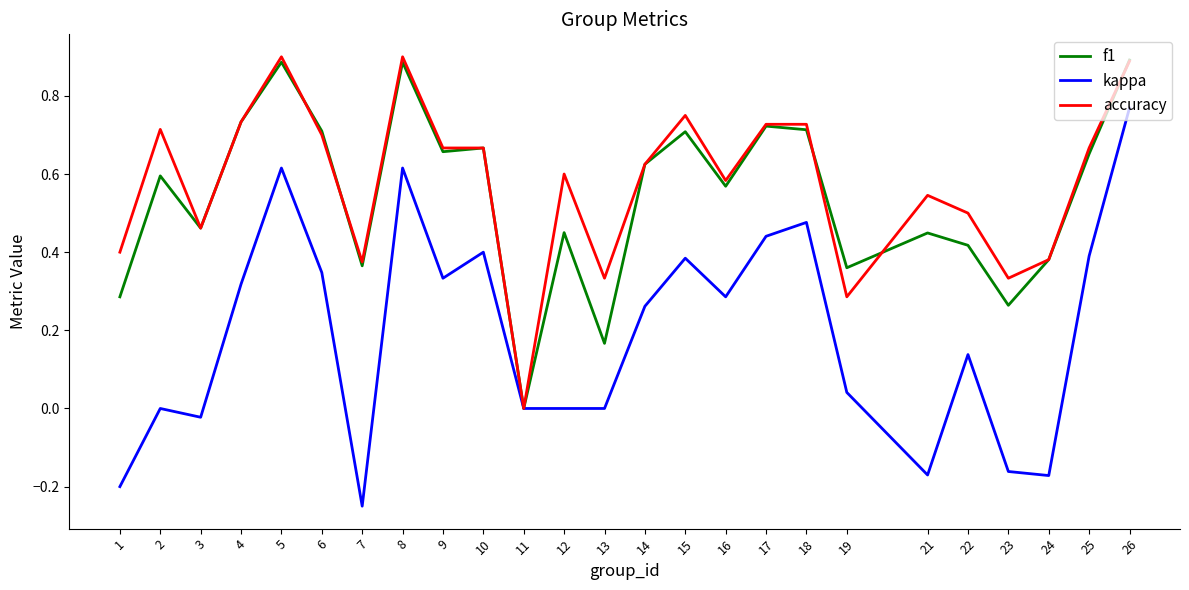

Which series has the widest spread of values?

kappa